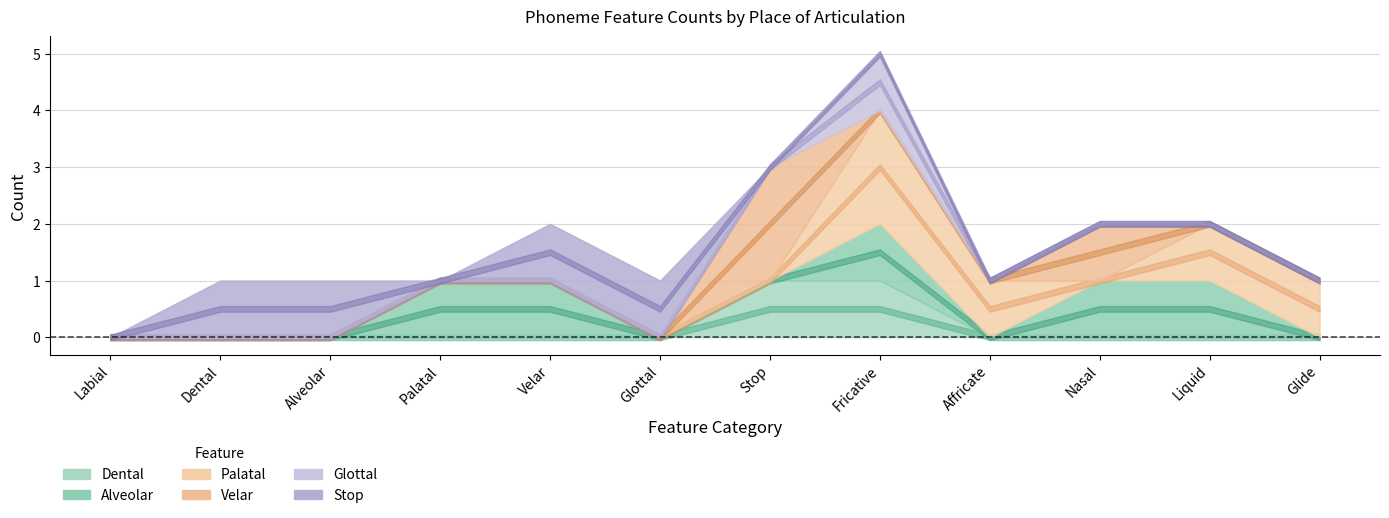

Count the Palatal values in the range 0 to 1.

11